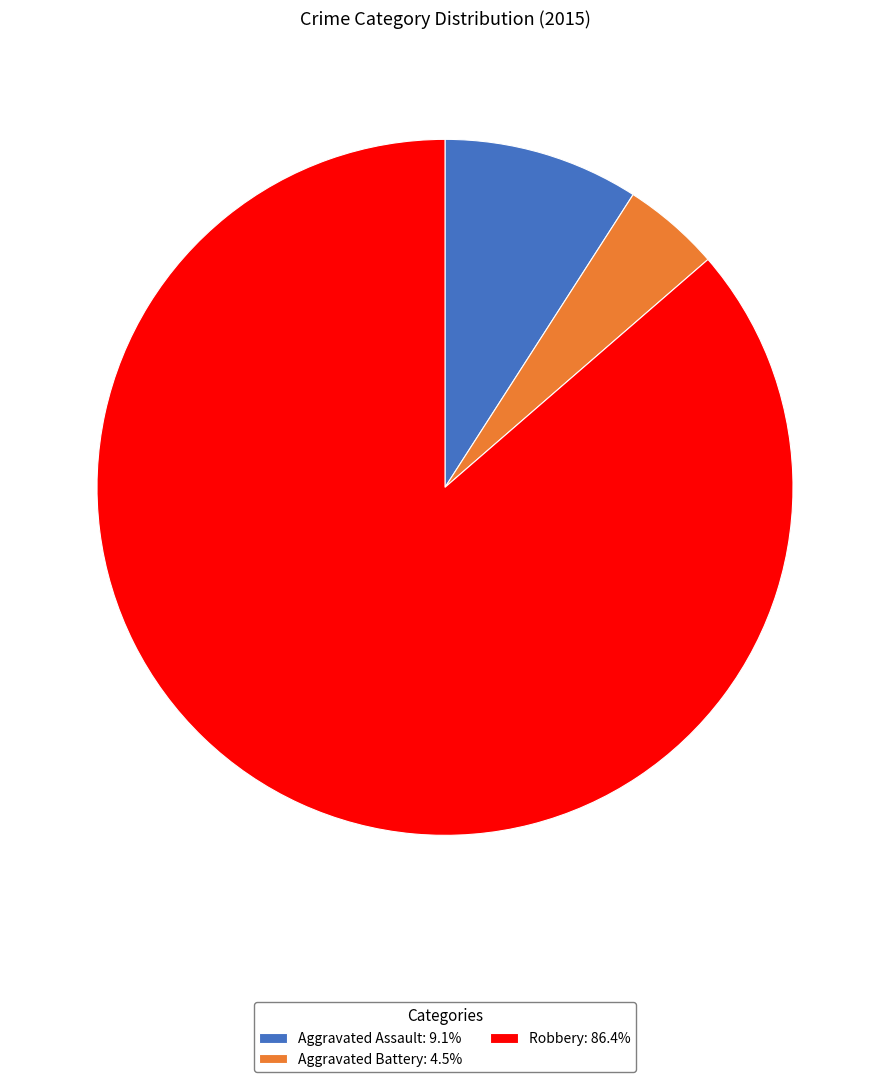

What is the ratio of the value at Robbery: 86.4% to the value at Aggravated Battery: 4.5%?

19.0